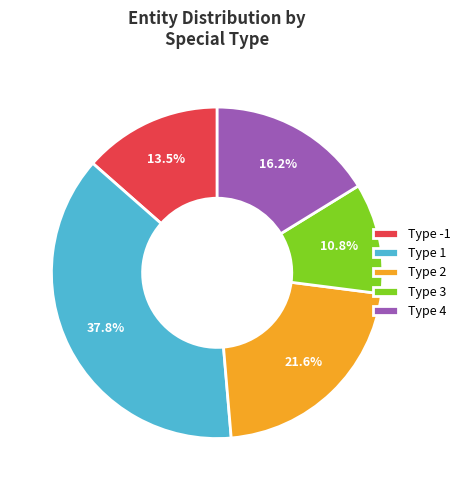

Is there any slice that represents more than half of the pie?

No